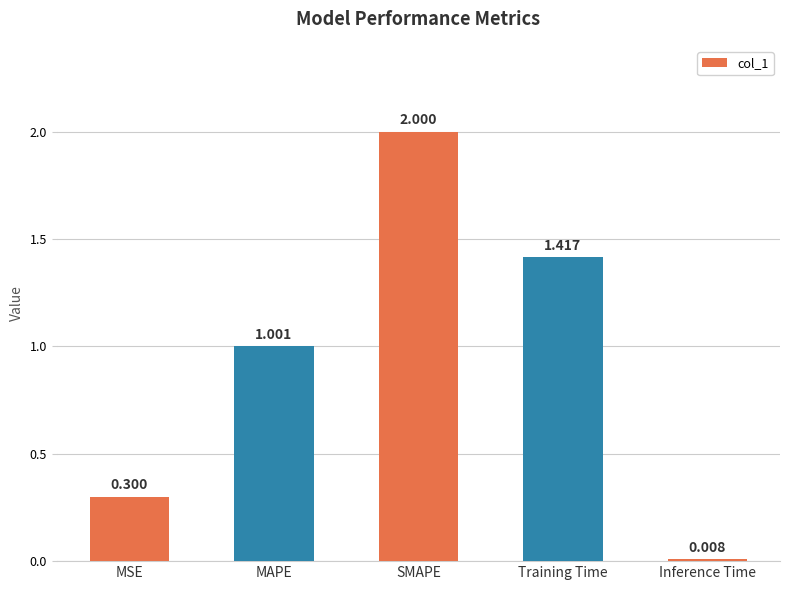

How many bars are there in total?

5